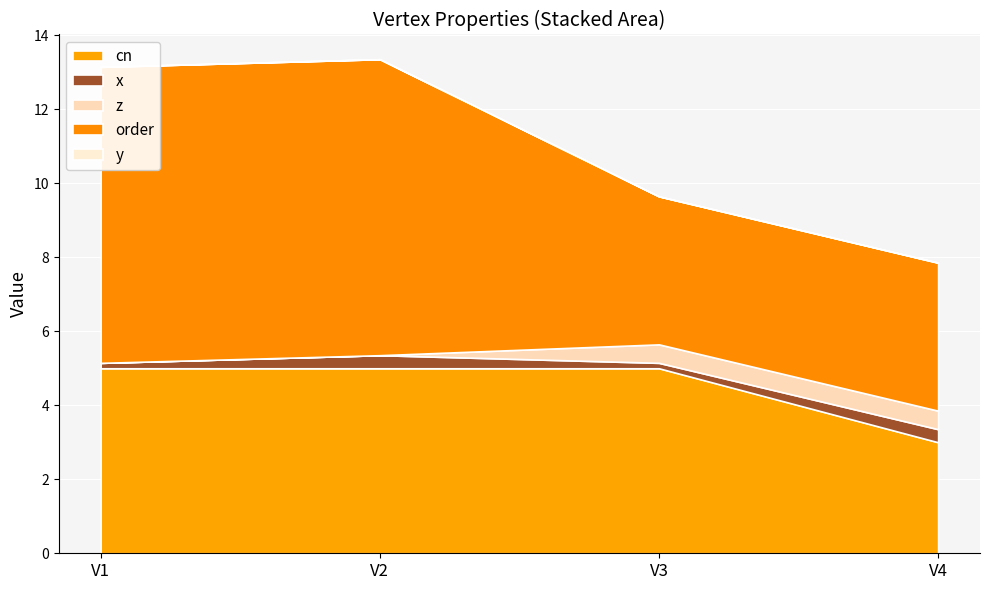

Reading left to right, extract all data points from this chart.

cn: V1=5.0	V2=5.0	V3=5.0	V4=3.0
x: V1=0.1	V2=0.4	V3=0.1	V4=0.4
z: V1=0.0	V2=0.0	V3=0.5	V4=0.5
order: V1=8.0	V2=8.0	V3=4.0	V4=4.0
y: V1=0.0	V2=0.0	V3=0.0	V4=0.0